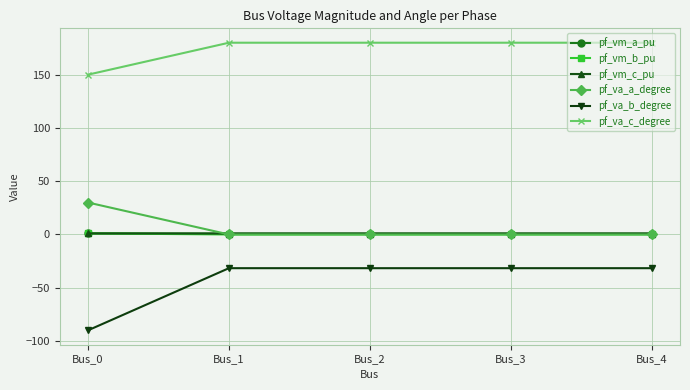

True or false: pf_va_c_degree and pf_vm_b_pu intersect in this chart.

False